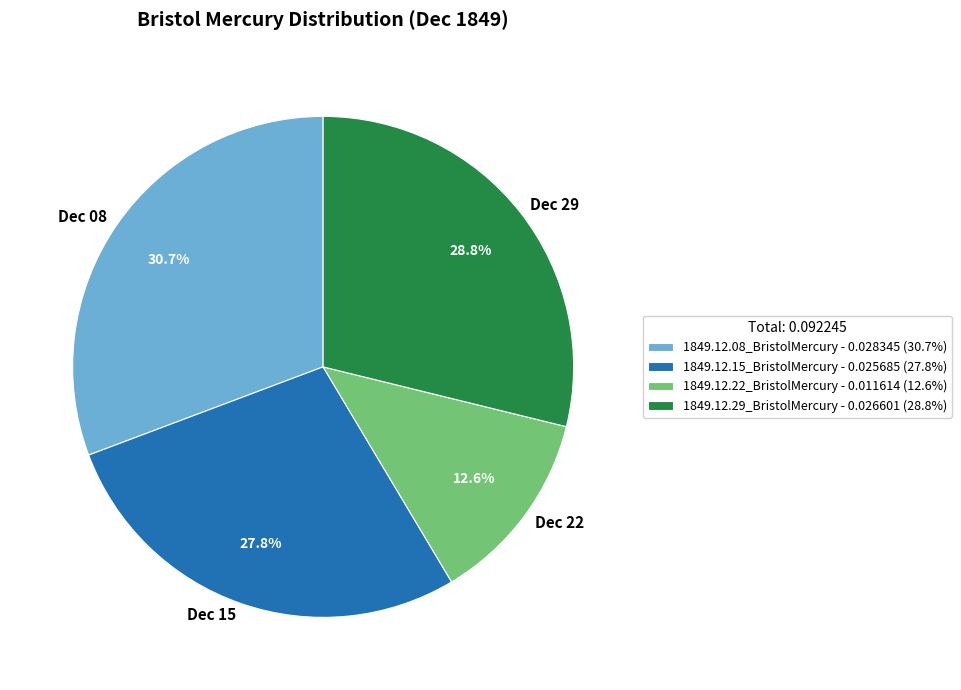

To the nearest percent, what is the difference between the 1849.12.29_BristolMercury and 1849.12.22_BristolMercury slice percentages?

16%